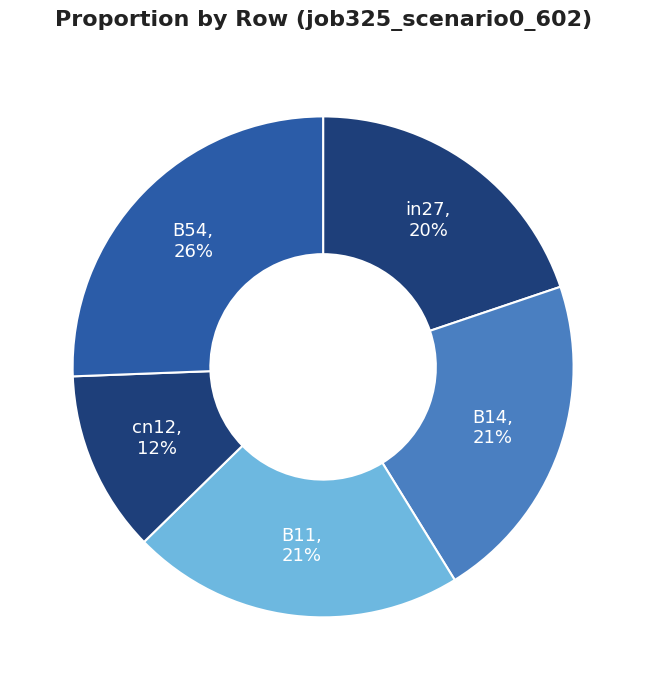

Do in27 and B54 together represent more than half of the pie?

No